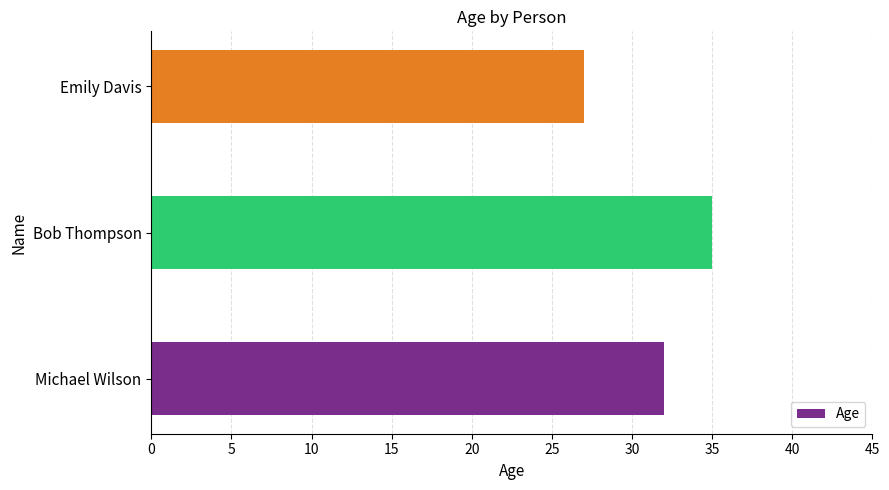

At which label is the value closest to 31?

Michael Wilson